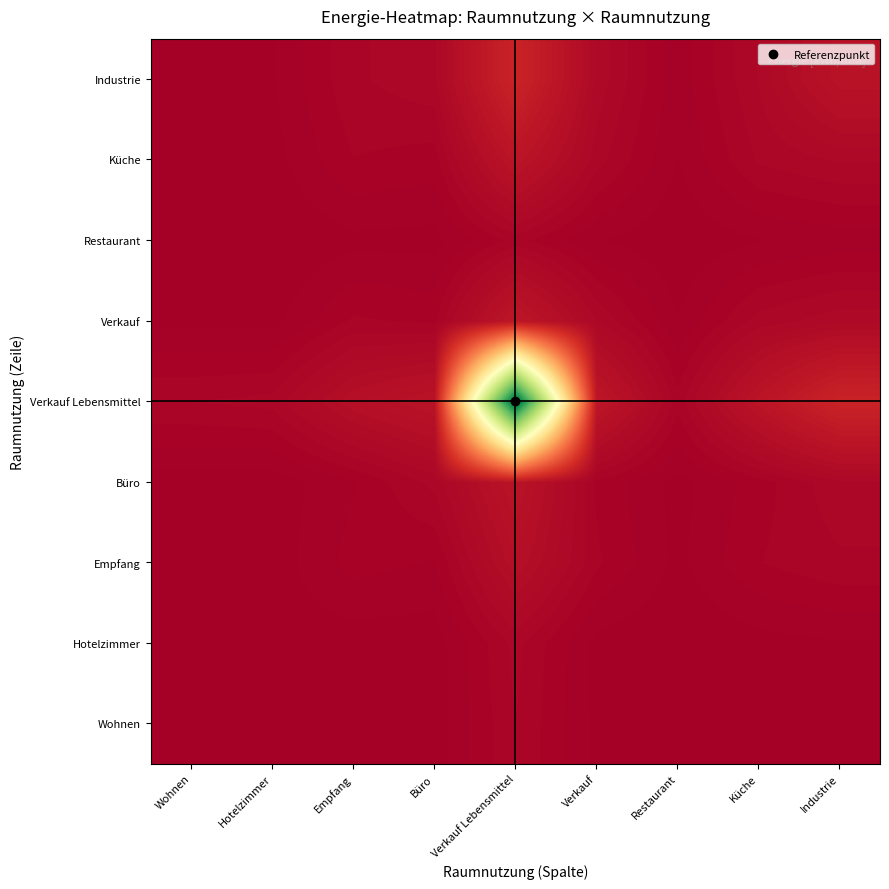

Which series has the widest spread of values?

Verkauf Lebensmittel